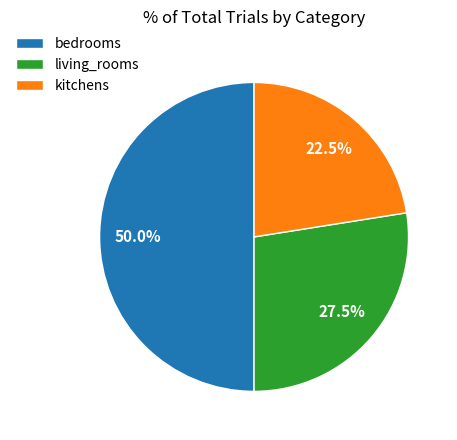

Which slice is the largest?

bedrooms